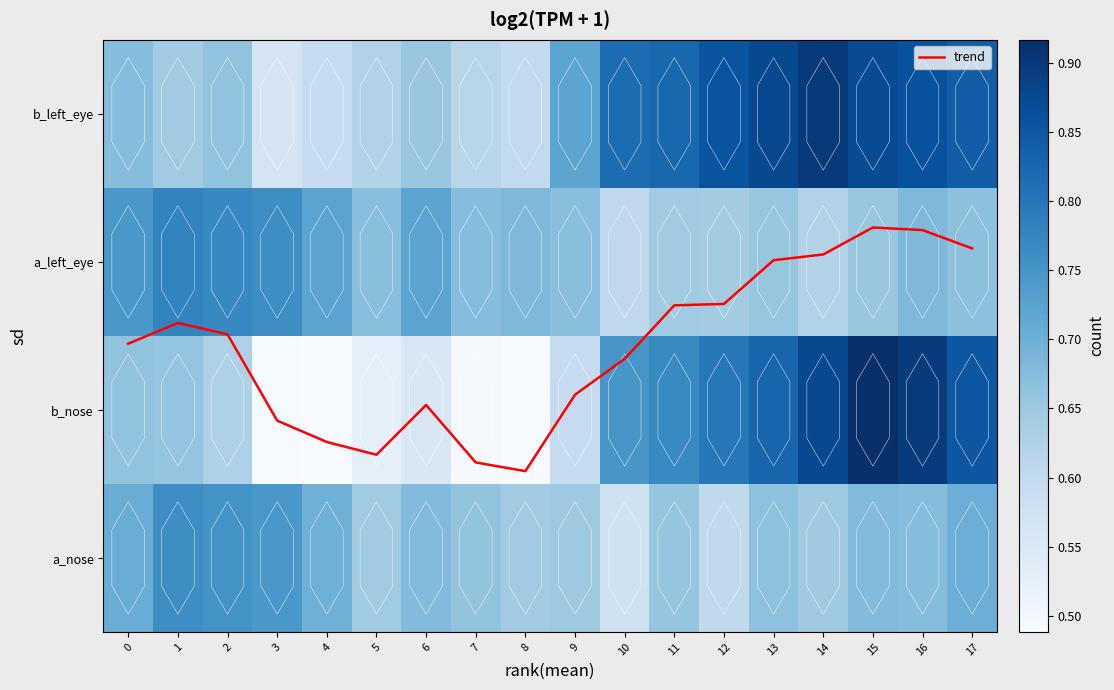

Count the a_left_eye values in the range 0 to 1.

18